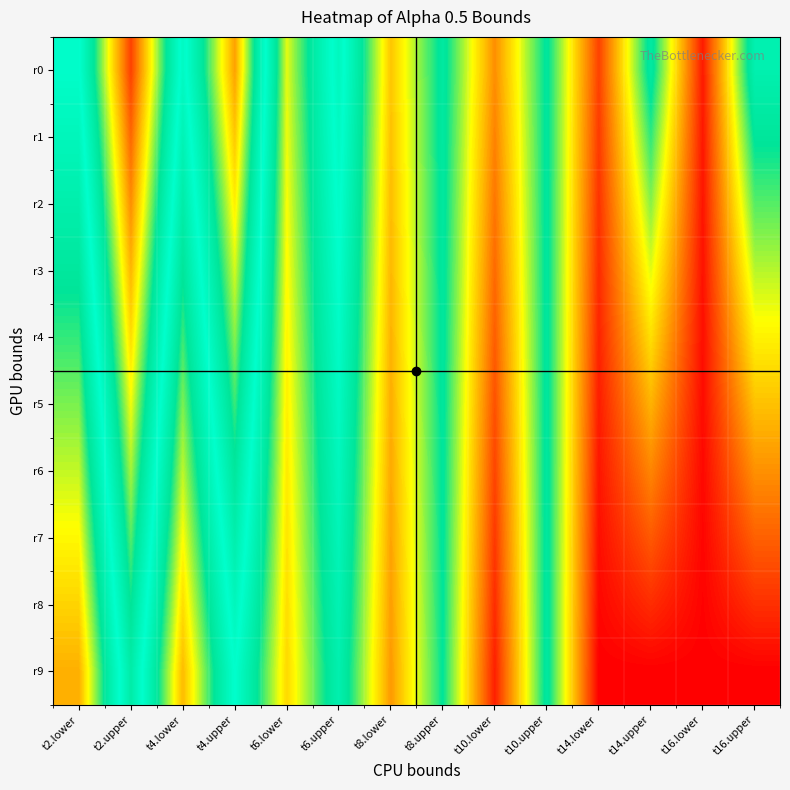

Which series has the largest range (max minus min)?

r0